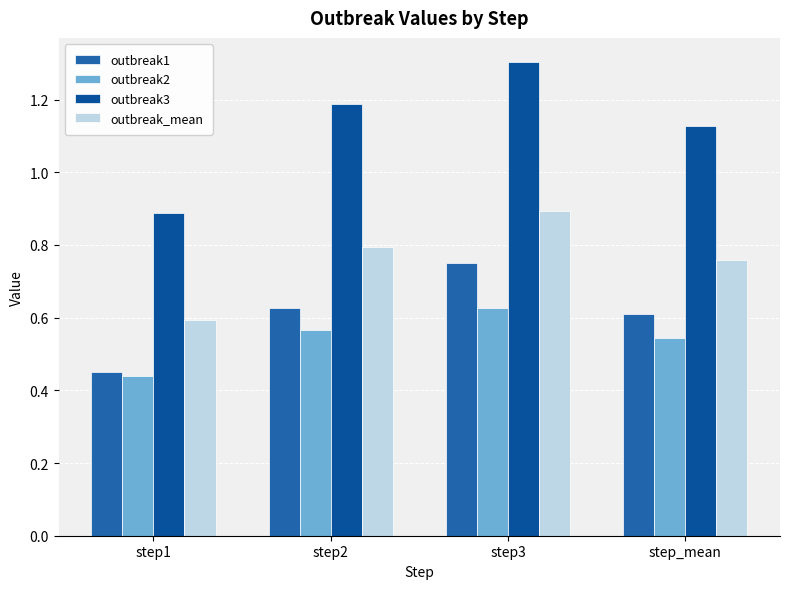

Reading left to right, extract all data points from this chart.

outbreak1: step1=0.5	step2=0.6	step3=0.7	step_mean=0.6
outbreak2: step1=0.4	step2=0.6	step3=0.6	step_mean=0.5
outbreak3: step1=0.9	step2=1.2	step3=1.3	step_mean=1.1
outbreak_mean: step1=0.6	step2=0.8	step3=0.9	step_mean=0.8